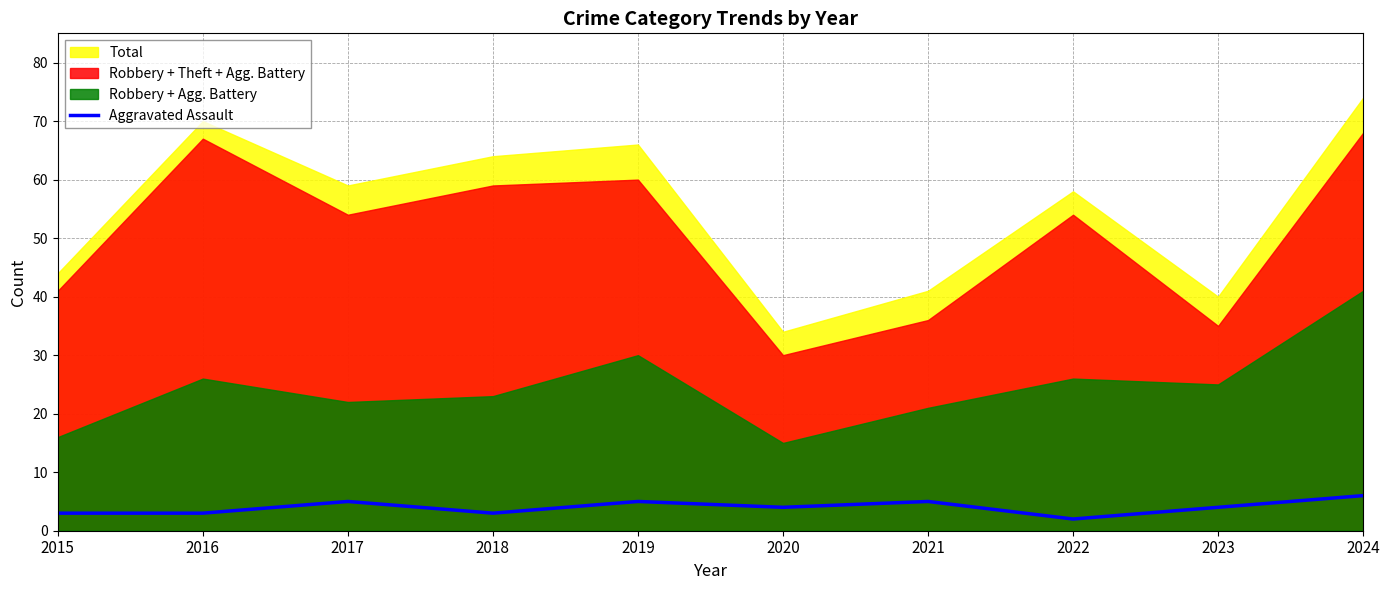

Is it true that Aggravated Assault equals 6 at 2024?

True